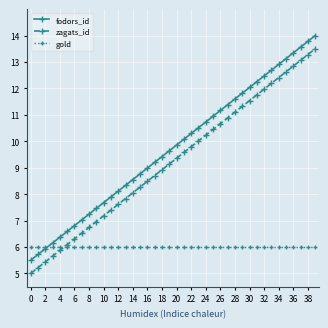

What is the greatest value displayed?

14.0